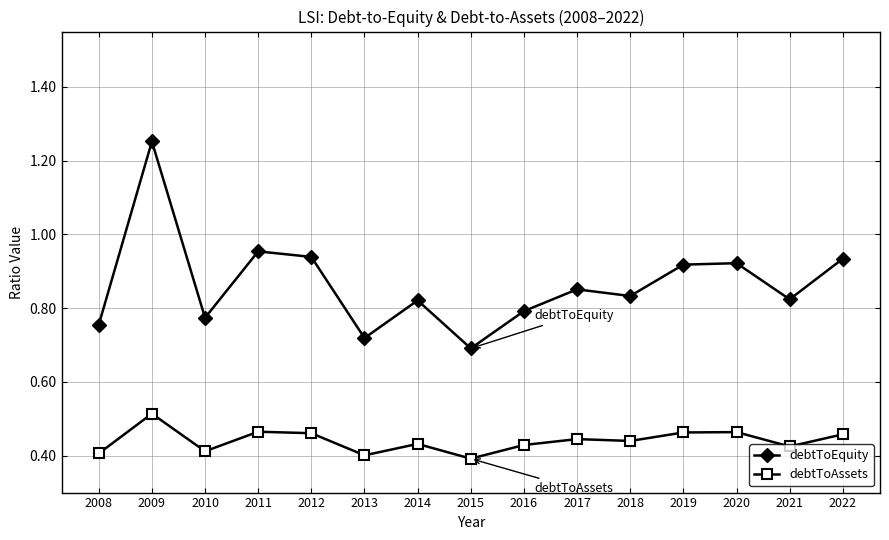

True or false: debtToAssets and debtToEquity intersect in this chart.

False